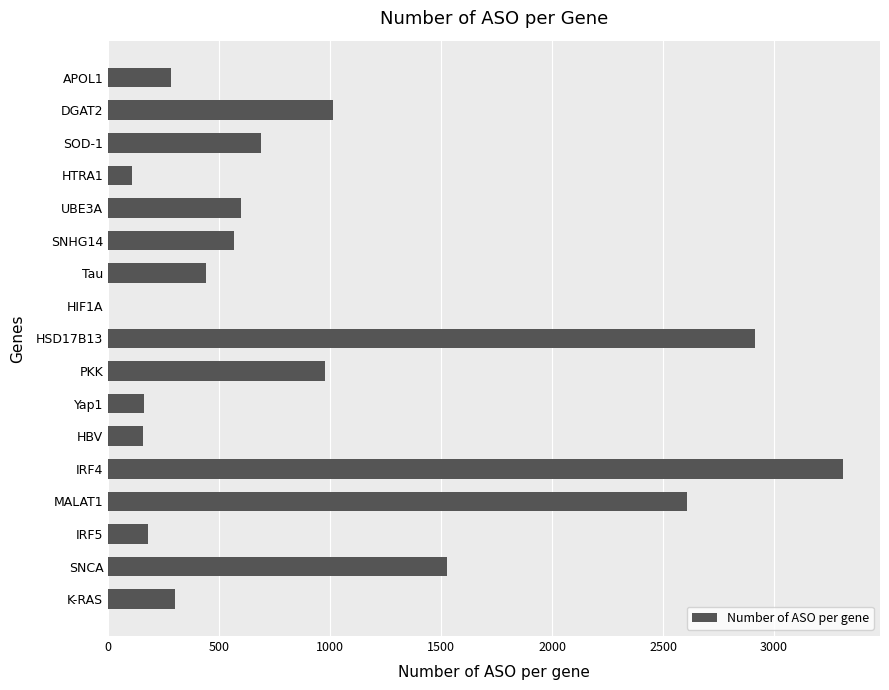

What is the sum of all values?

15830